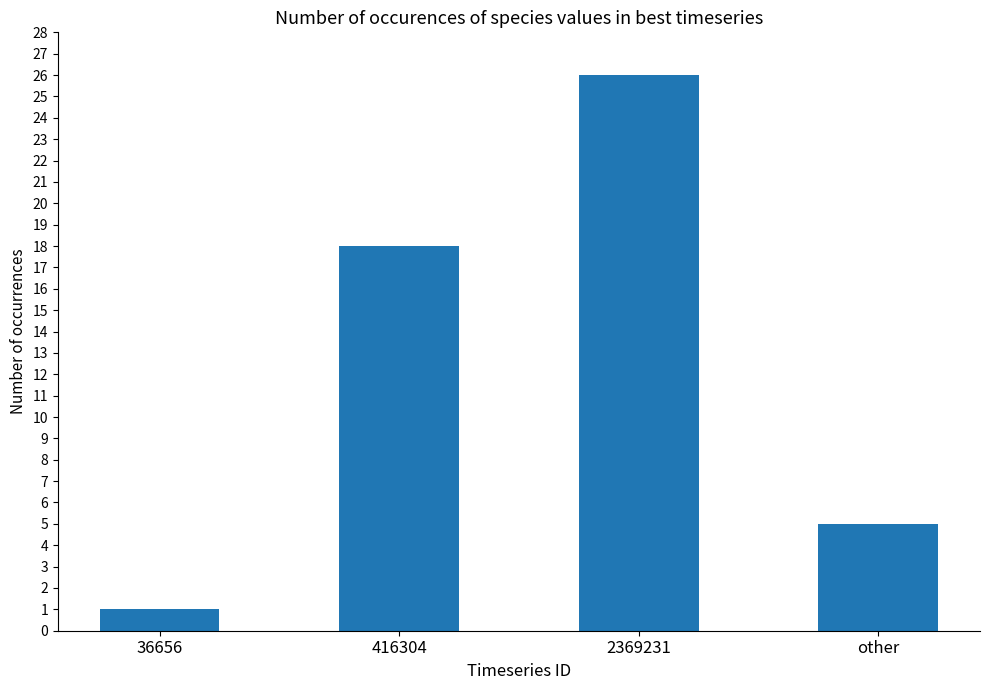

Between other and 2369231, which is larger?

2369231